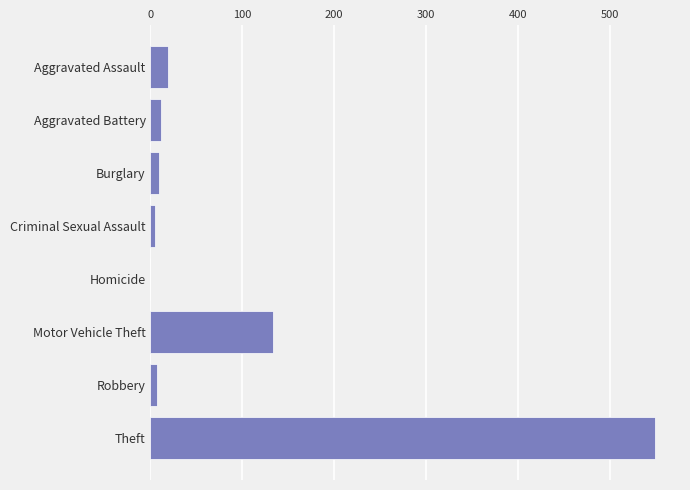

At which category does the chart reach its peak across all series?

Theft